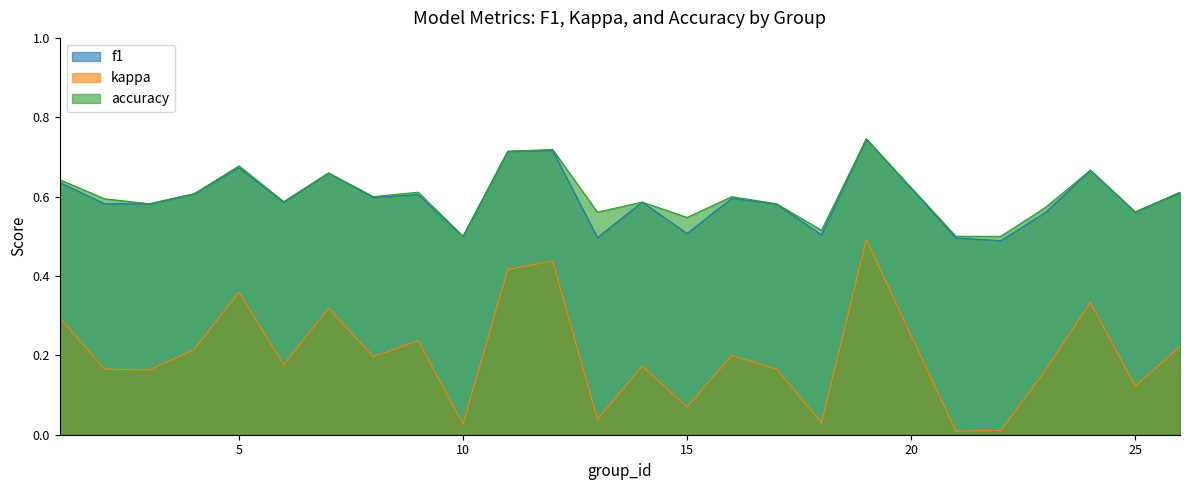

List the labels in order of accuracy value, smallest first.

10, 21, 22, 18, 15, 13, 25, 23, 17, 3, 14, 6, 2, 8, 16, 4, 9, 26, 1, 7, 24, 5, 11, 12, 19